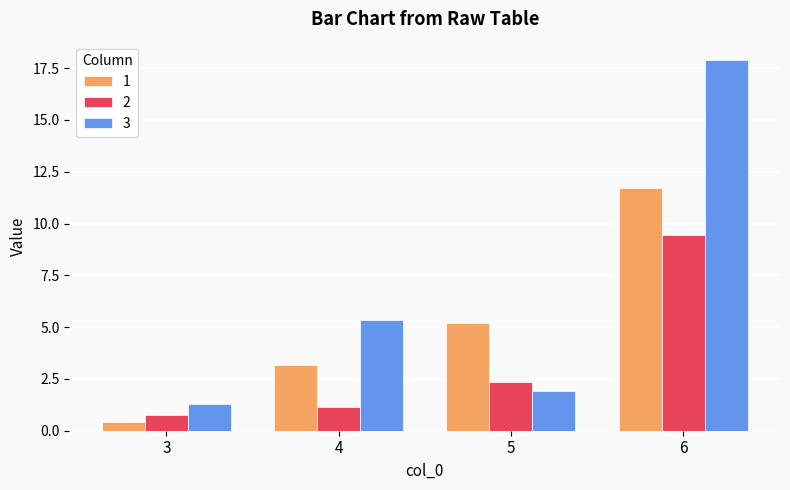

Reading right to left, list all the values displayed in this chart.

1: 11.7	5.2	3.2	0.4
2: 9.5	2.4	1.1	0.8
3: 17.9	1.9	5.4	1.3